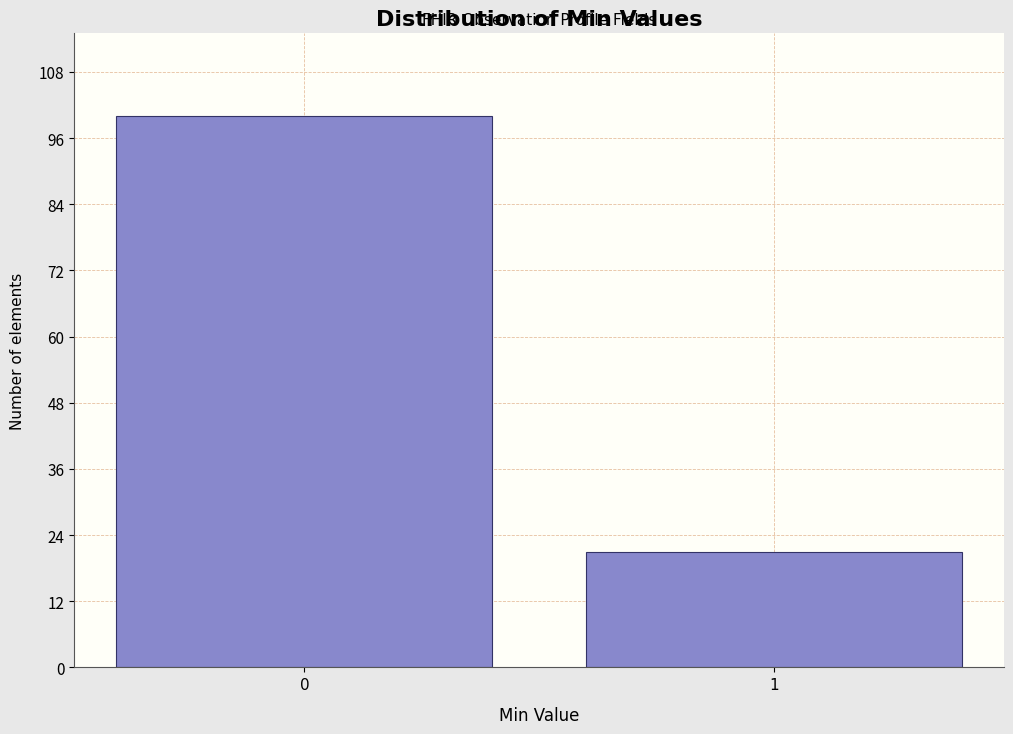

Reading left to right, extract all data points from this chart.

100	21